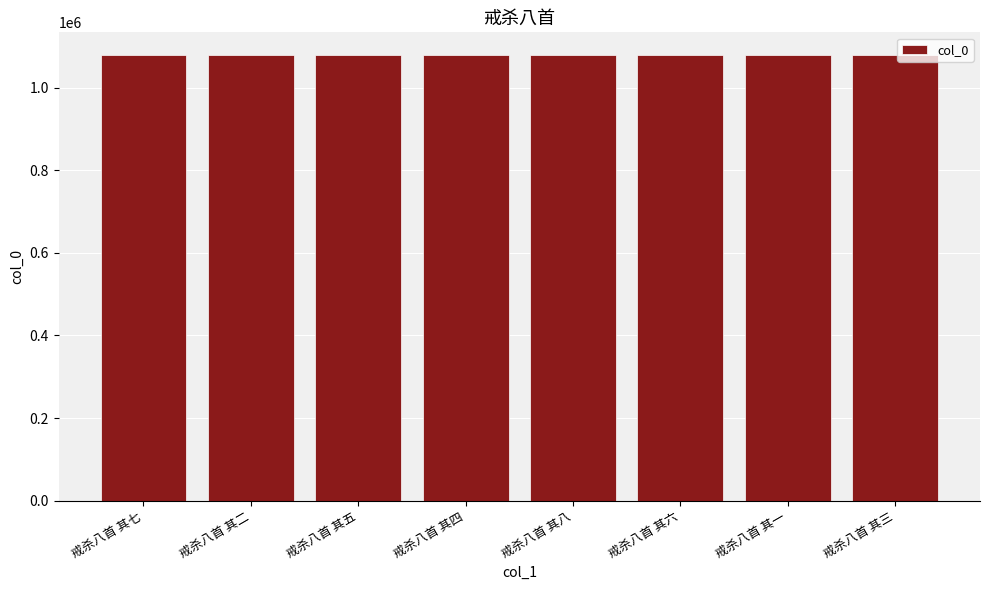

Read the value at 戒杀八首 其八.

1080354